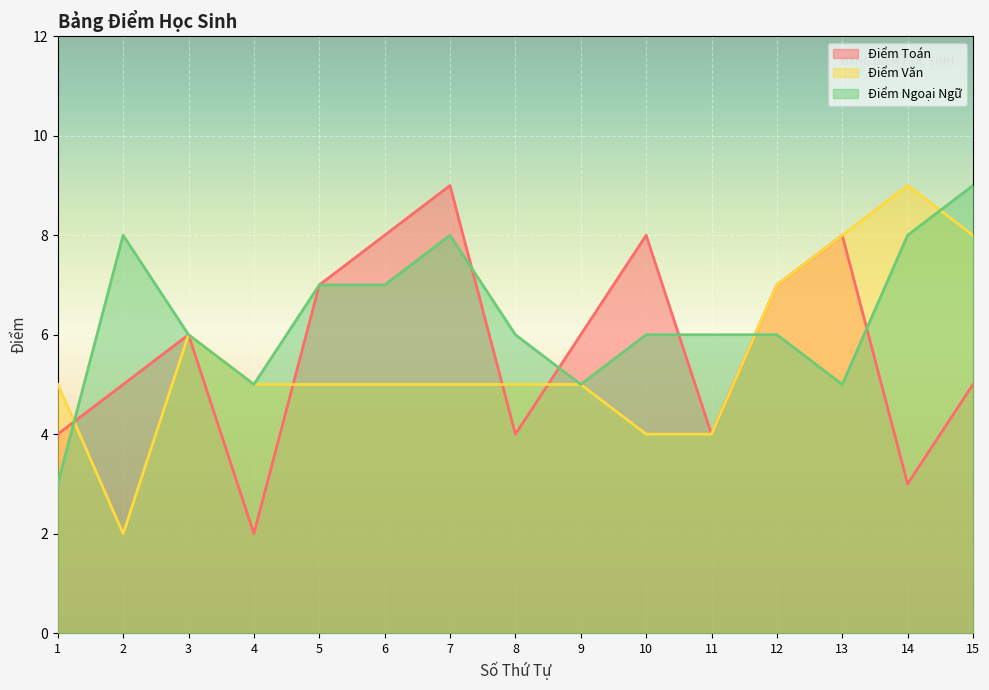

Which category has the lowest value in the Điểm Ngoại Ngữ series?

1